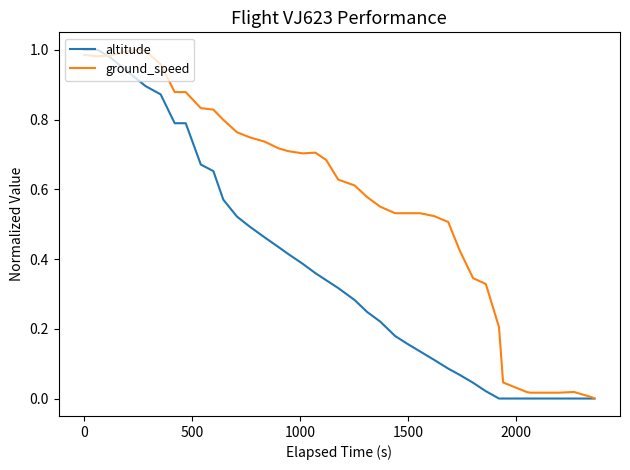

List the series in order of their overall mean, lowest first.

altitude, ground_speed